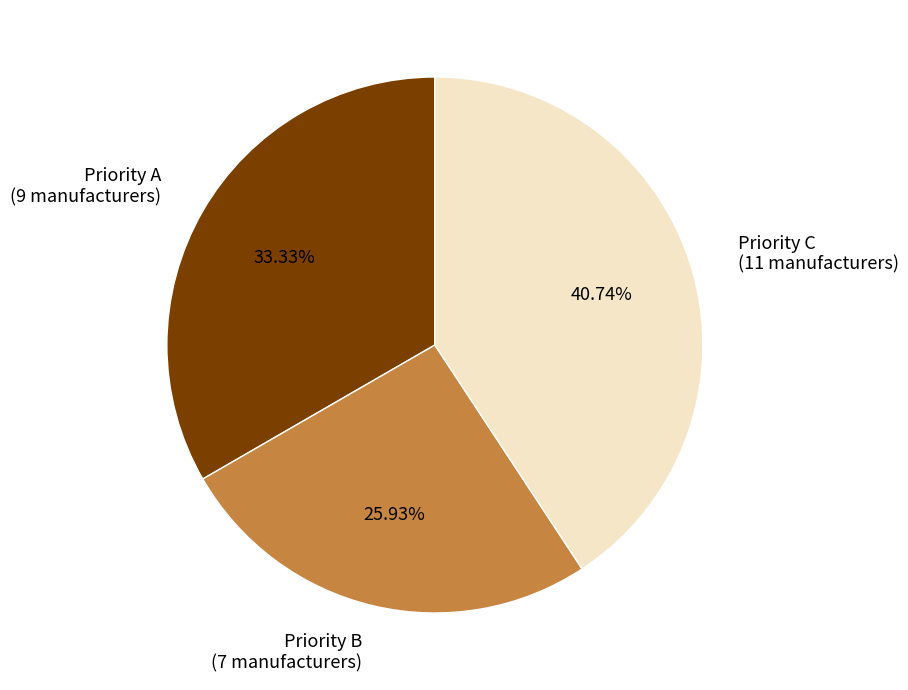

Is the sum of Priority B (7 manufacturers) and Priority A (9 manufacturers) greater than half?

Yes